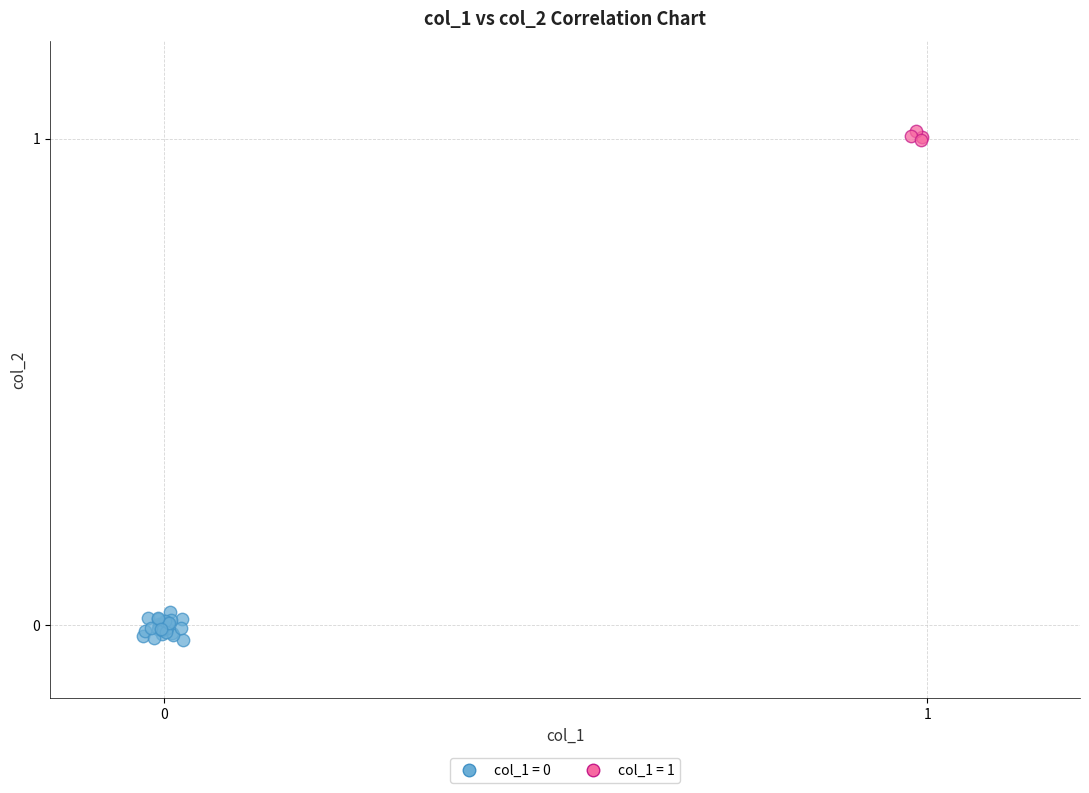

Which series contains the highest Y value?

col_1 = 1